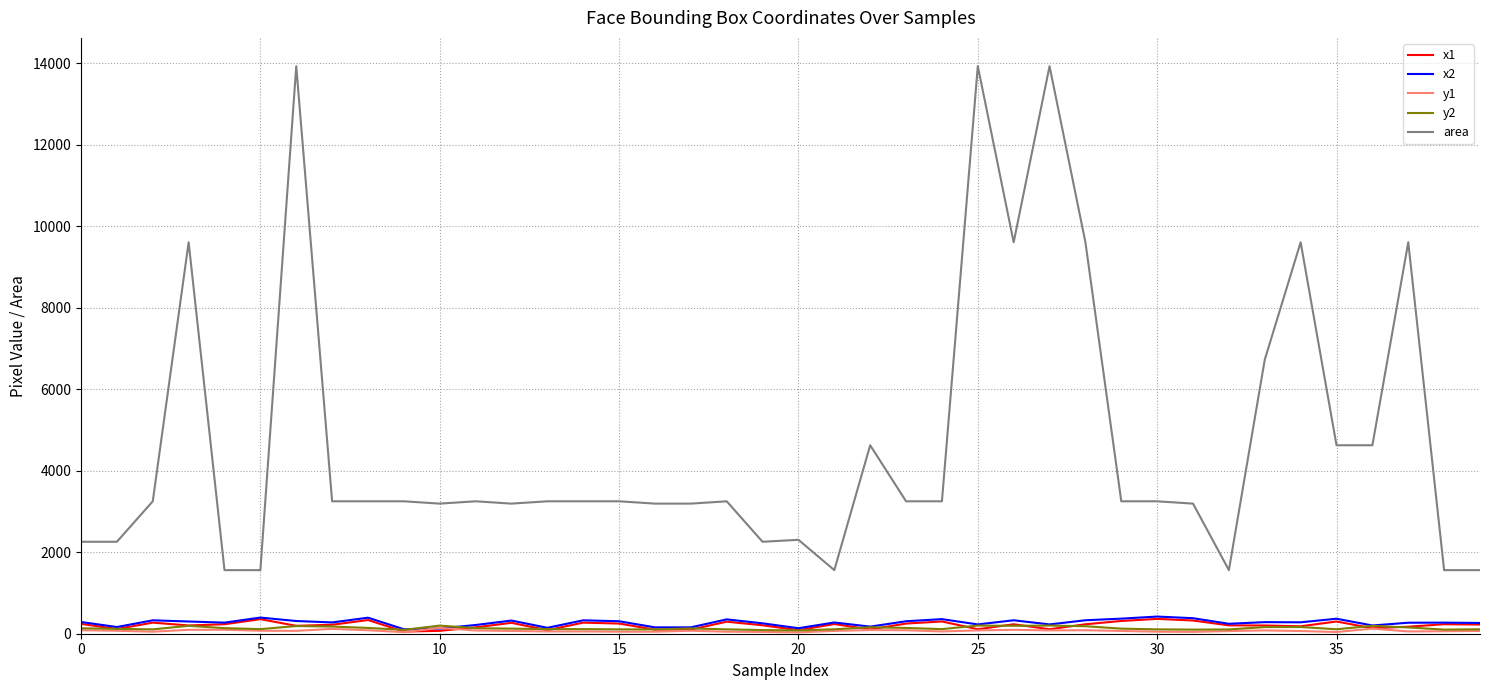

Which series has the largest range (max minus min)?

area